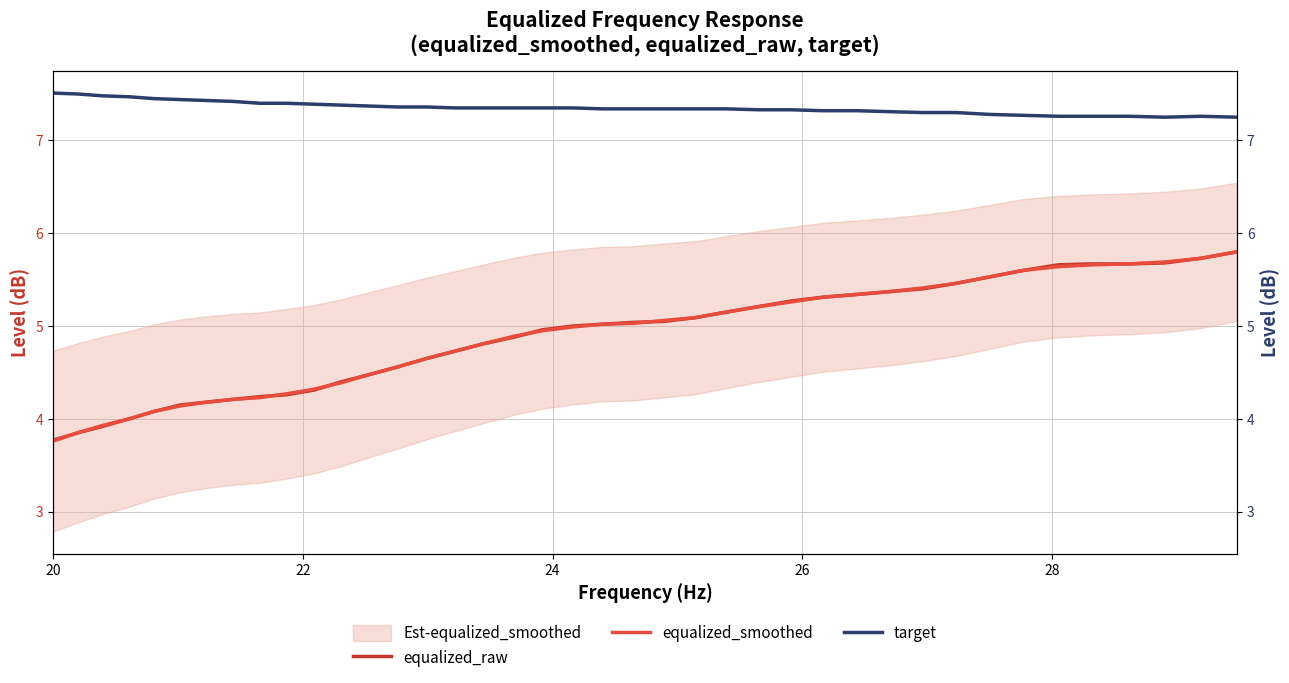

Reading left to right, list all the values displayed in this chart.

equalized_raw: 3.8	3.9	3.9	4.0	4.1	4.2	4.2	4.2	4.2	4.3	4.3	4.4	4.5	4.6	4.7	4.7	4.8	4.9	5.0	5.0	5.0	5.0	5.0	5.1	5.2	5.2	5.3	5.3	5.3	5.4	5.4	5.5	5.5	5.6	5.7	5.7	5.7	5.7	5.7	5.8
equalized_smoothed: 3.8	3.9	3.9	4.0	4.1	4.1	4.2	4.2	4.2	4.3	4.3	4.4	4.5	4.6	4.7	4.7	4.8	4.9	5.0	5.0	5.0	5.0	5.1	5.1	5.2	5.2	5.3	5.3	5.3	5.4	5.4	5.5	5.5	5.6	5.6	5.7	5.7	5.7	5.7	5.8
target: 7.5	7.5	7.5	7.5	7.5	7.4	7.4	7.4	7.4	7.4	7.4	7.4	7.4	7.4	7.4	7.3	7.3	7.3	7.3	7.3	7.3	7.3	7.3	7.3	7.3	7.3	7.3	7.3	7.3	7.3	7.3	7.3	7.3	7.3	7.3	7.3	7.3	7.2	7.3	7.2